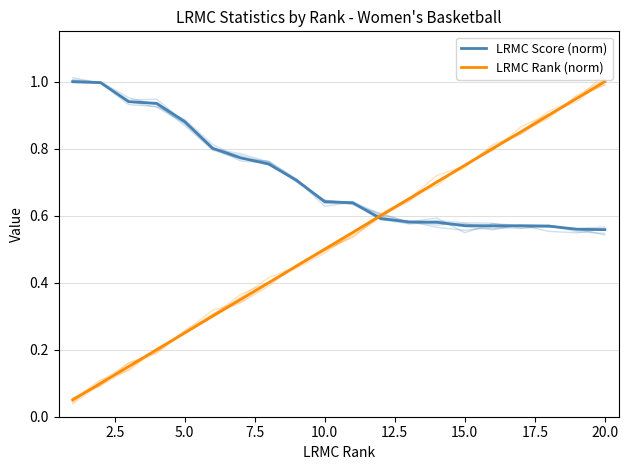

True or false: LRMC Rank (norm) has more than 1 interior local peaks.

False